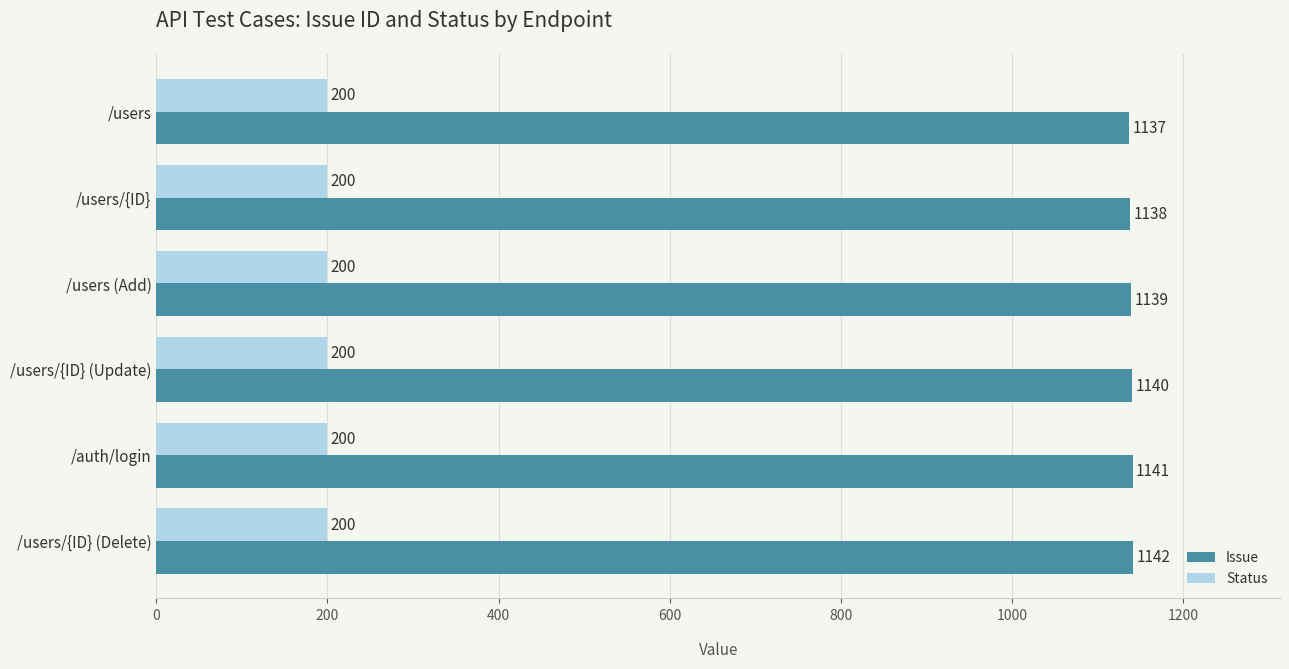

Where is Issue nearest to the value 1139?

/users (Add)